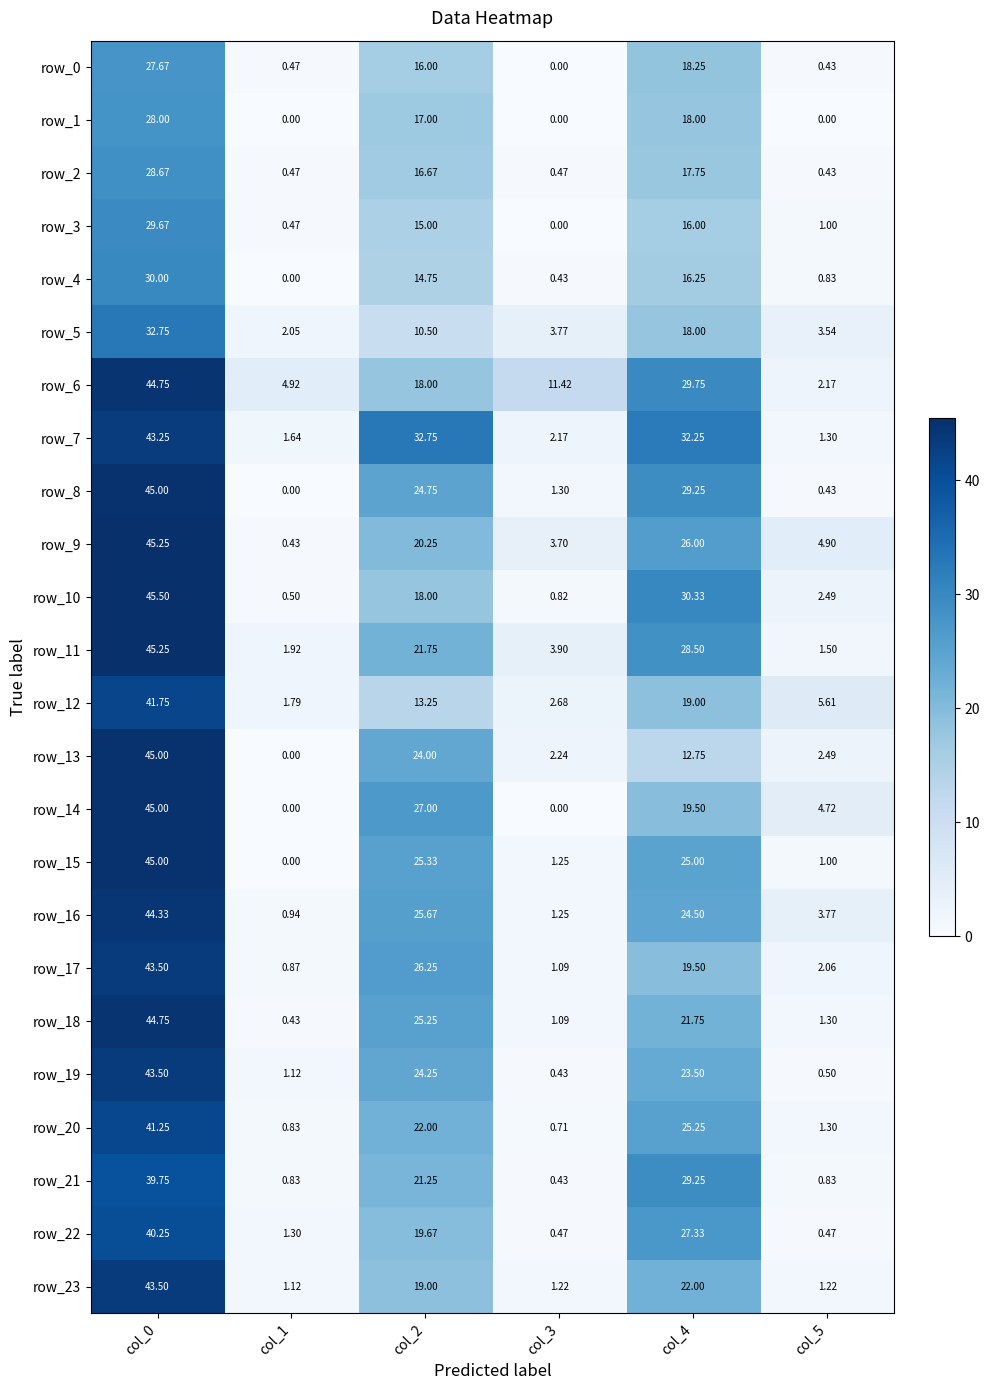

What is the difference between the highest and lowest values at col_3?

11.4